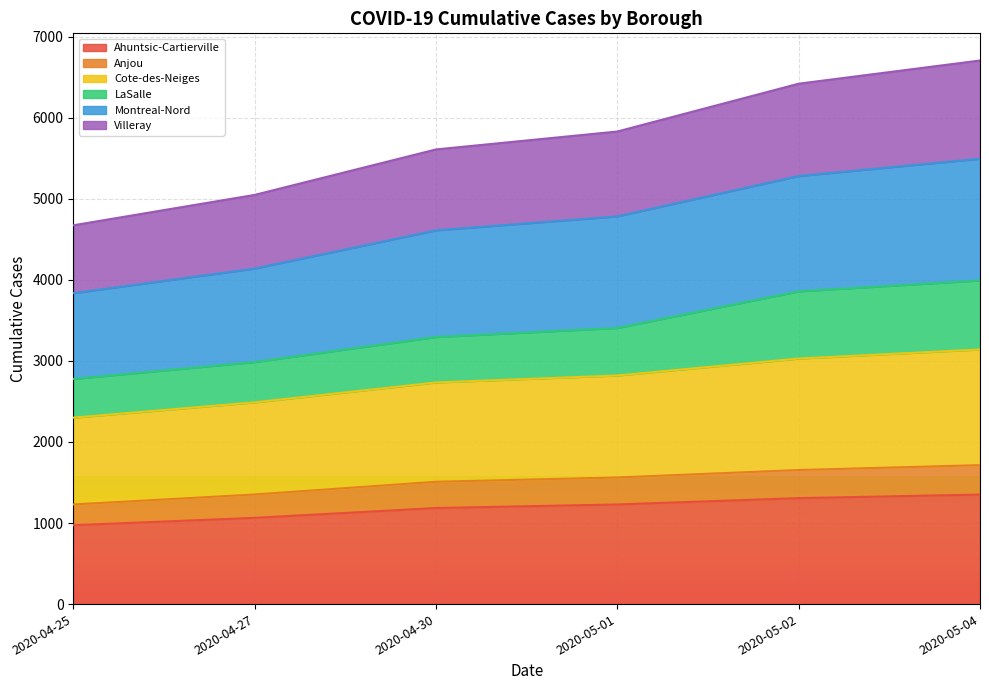

Between 2020-05-02 and 2020-05-01, which is larger?

2020-05-02